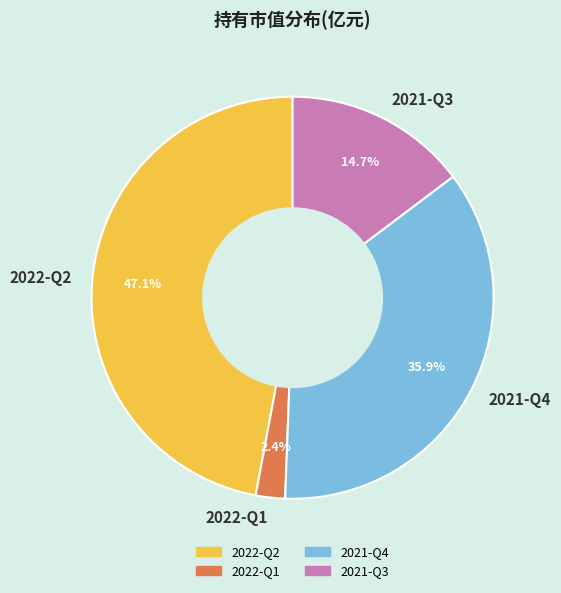

Count the number of slices in the pie.

4